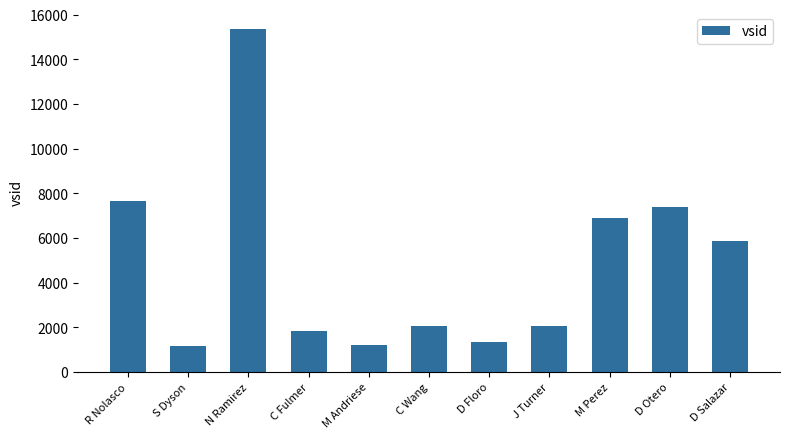

Which category has the highest value across all series?

N Ramirez